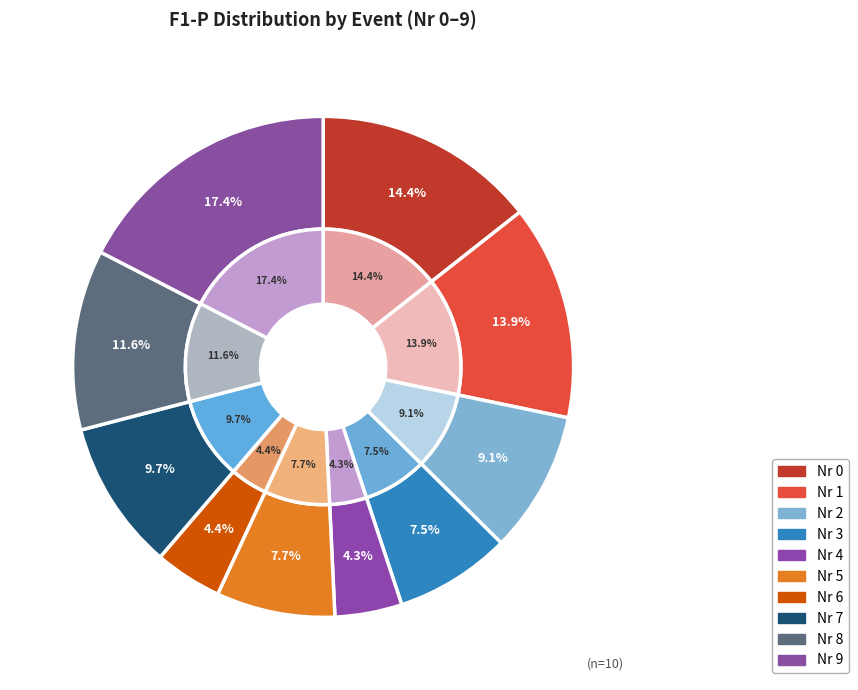

How many slices are in this pie chart?

10